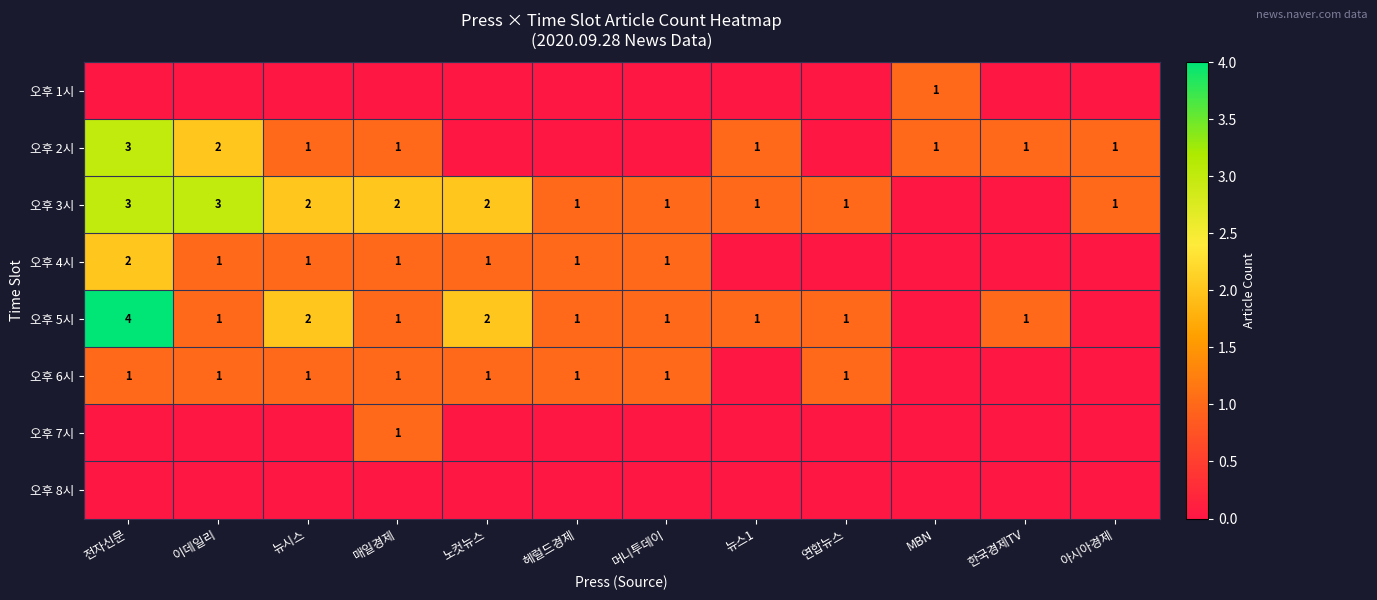

True or false: 오후 2시 has a value of 2 at 이데일리.

True